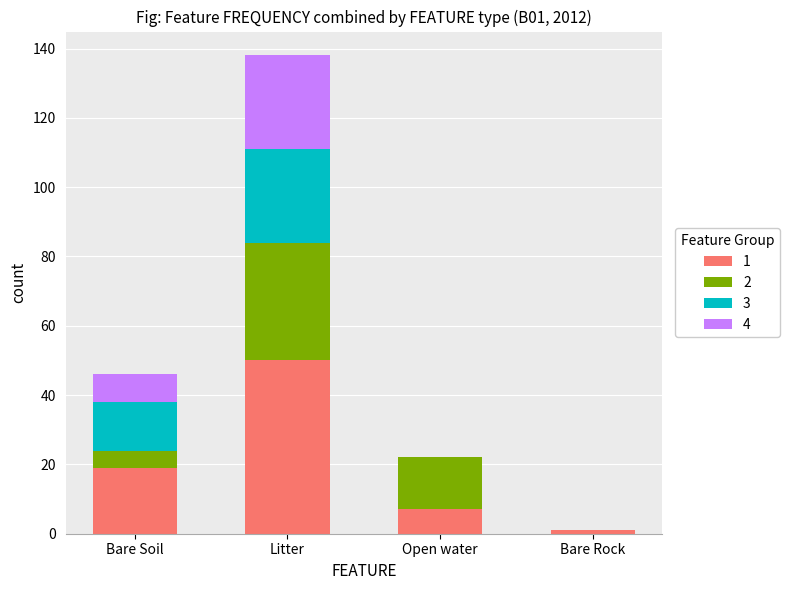

Reading left to right, list the values for the 1 series.

Bare Soil=19	Litter=50	Open water=7	Bare Rock=1